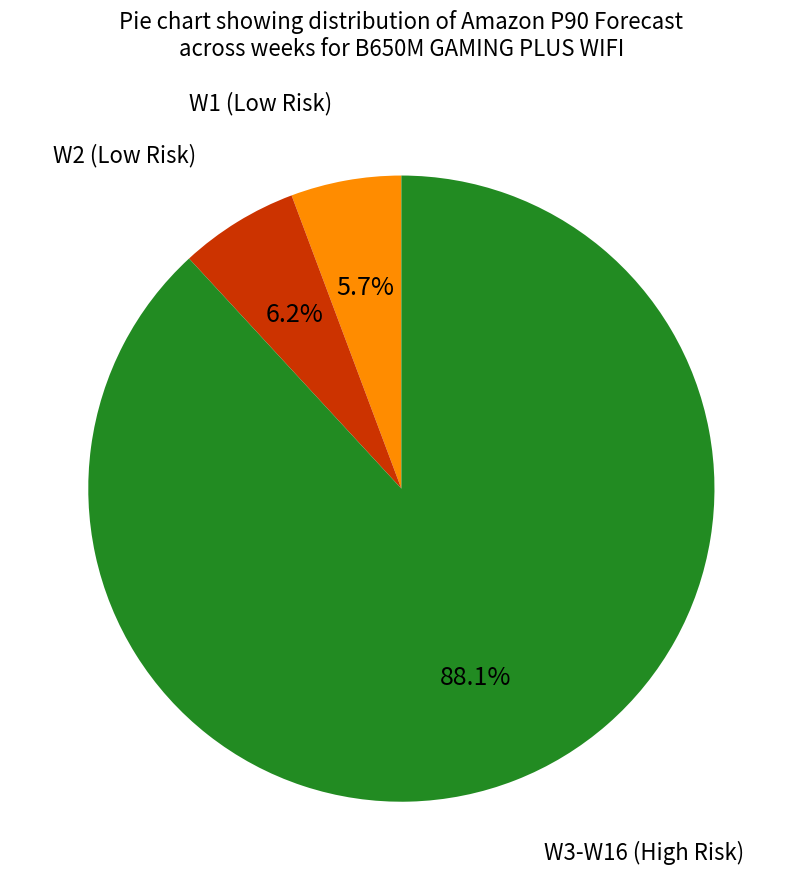

Is there any slice that represents more than half of the pie?

Yes